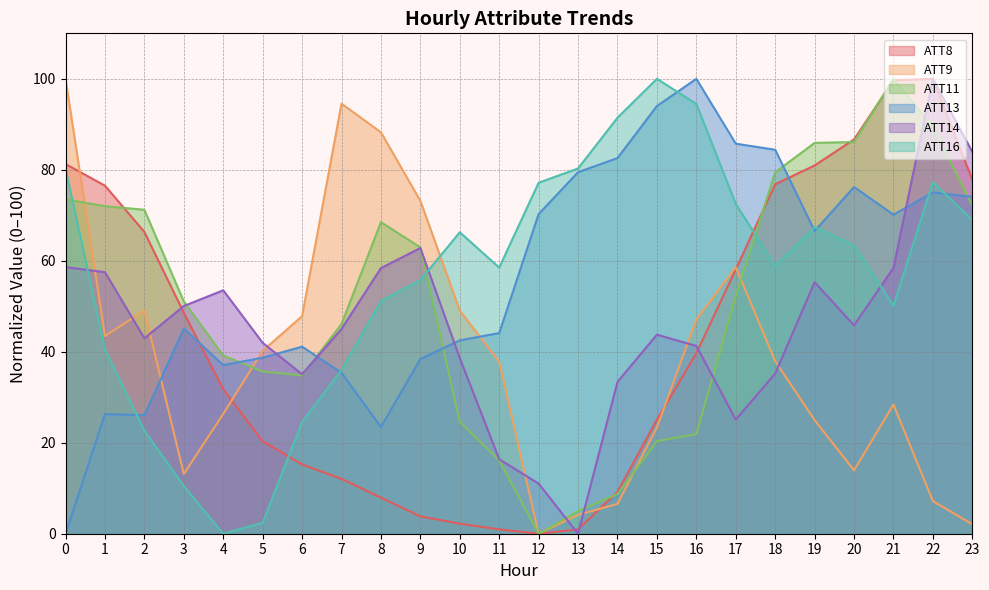

Does the chart display data point markers on the line(s)?

No